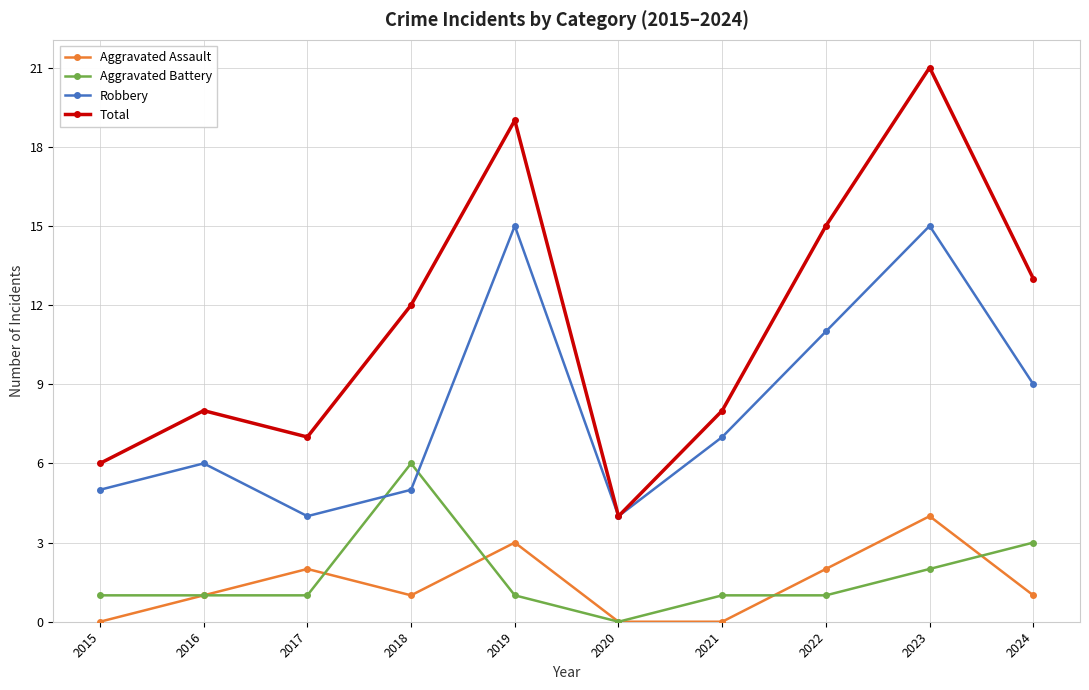

Count the number of data series in this chart.

4